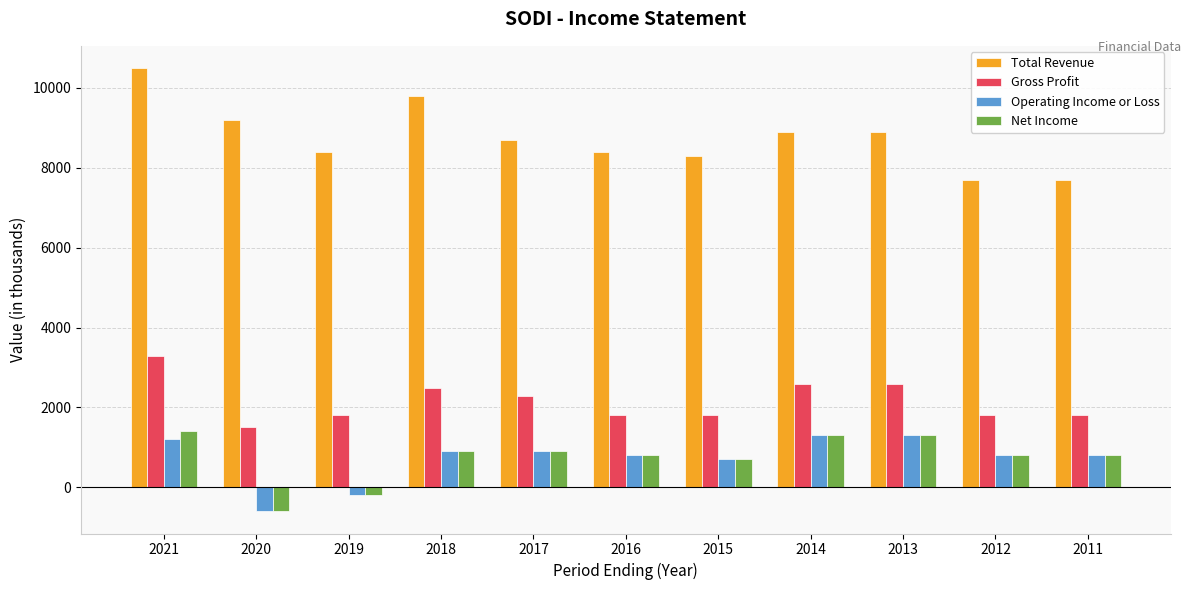

At how many categories does at least one series exceed 9297?

2